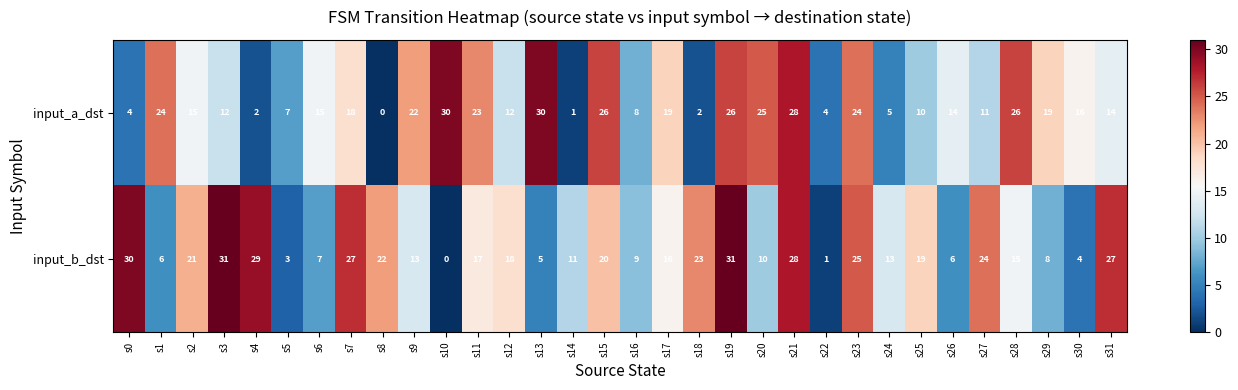

The value of input_b_dst at s8 is 22. True or false?

True